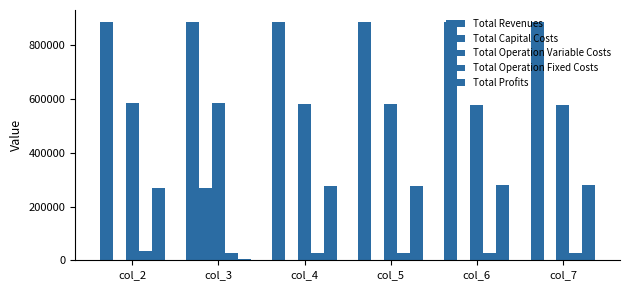

Reading left to right, extract all data points from this chart.

Total Revenues: 886597.6	885949.2	885949.2	885949.2	885949.2	885949.2
Total Capital Costs: 0.0	268000.0	0.0	0.0	0.0	0.0
Total Operation Variable Costs: 585811.2	583568.3	581751.3	579931.8	578109.8	576285.2
Total Operation Fixed Costs: 33627.6	28163.1	28163.1	28163.1	28163.1	28163.1
Total Profits: 267158.8	6217.8	276034.8	277854.3	279676.3	281500.9